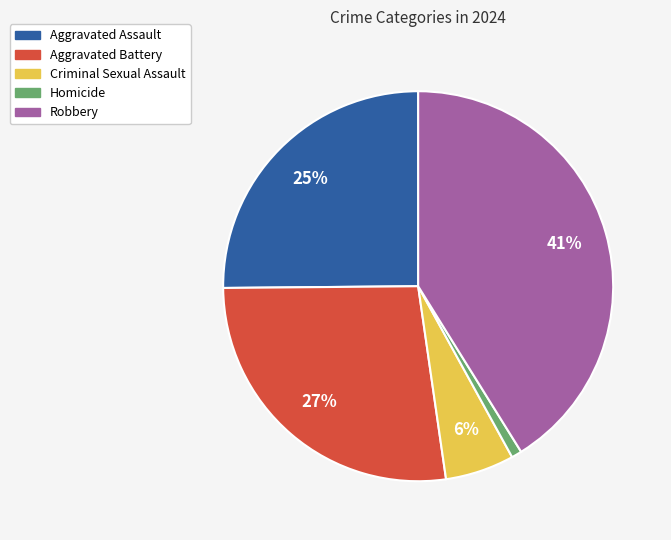

To the nearest percent, what is the difference between the largest and smallest slice percentages?

40%